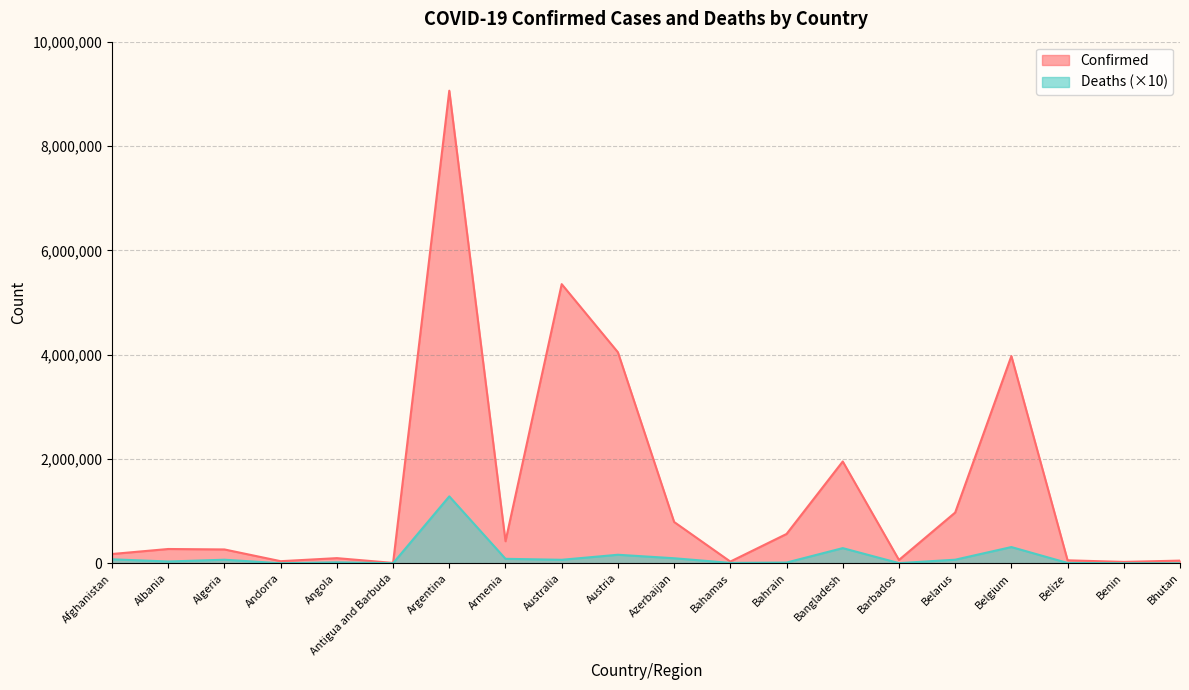

What is the maximum value for Deaths?

1283270